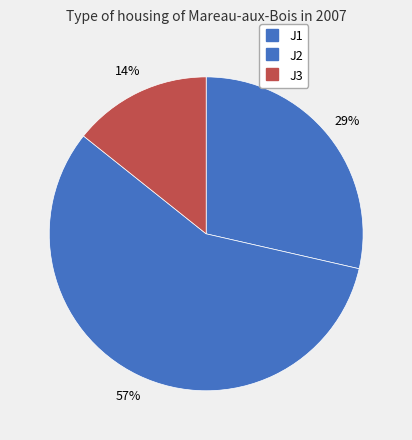

What is the smallest slice in the pie chart?

J3